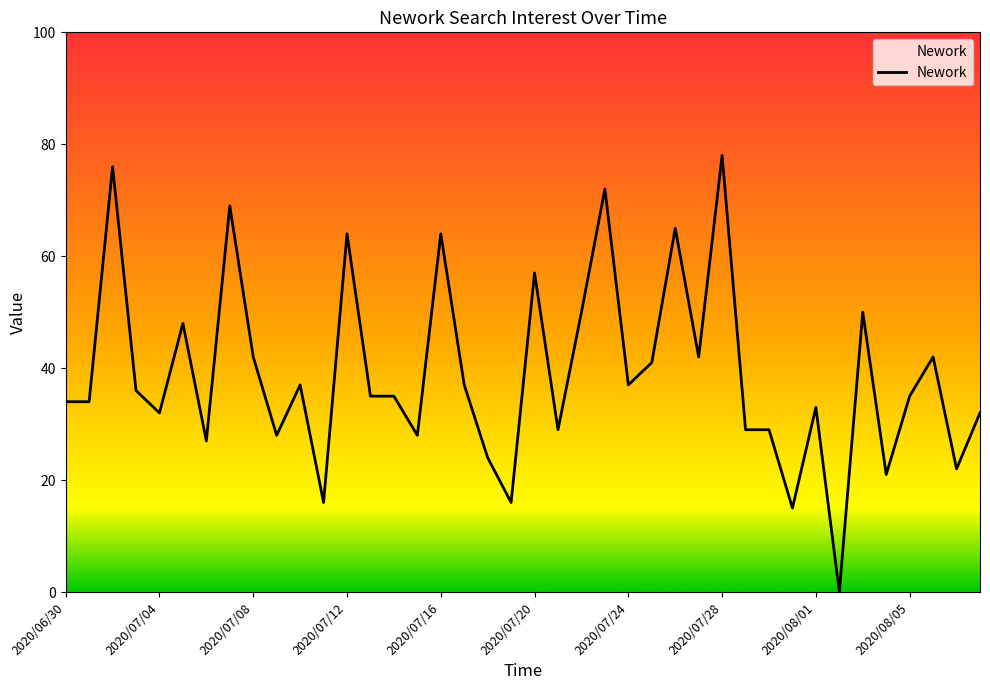

What is the difference between the maximum and minimum values?

78